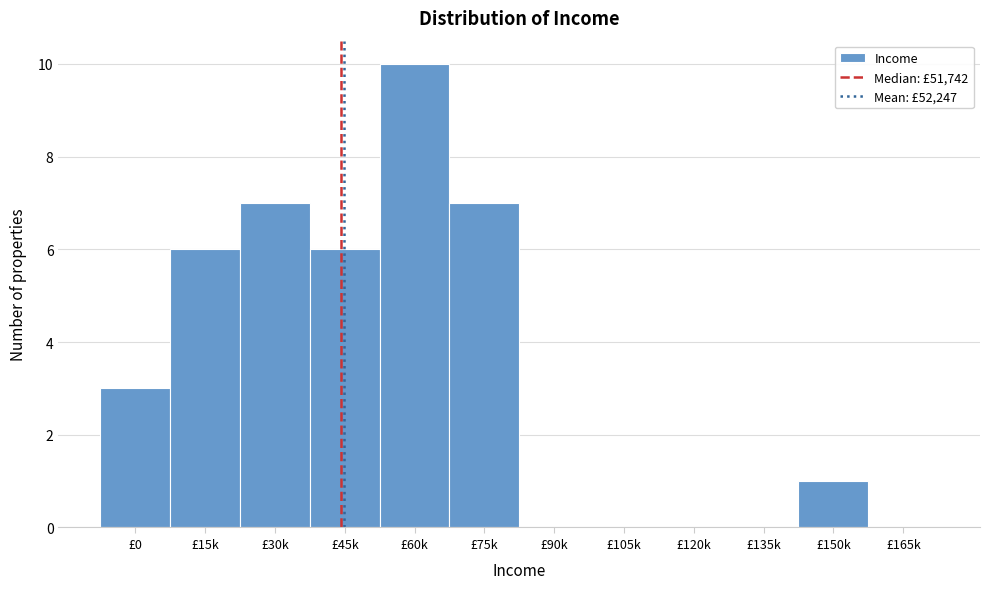

Reading right to left, list all the values displayed in this chart.

£165k=0	£150k=1	£135k=0	£120k=0	£105k=0	£90k=0	£75k=7	£60k=10	£45k=6	£30k=7	£15k=6	£0=3